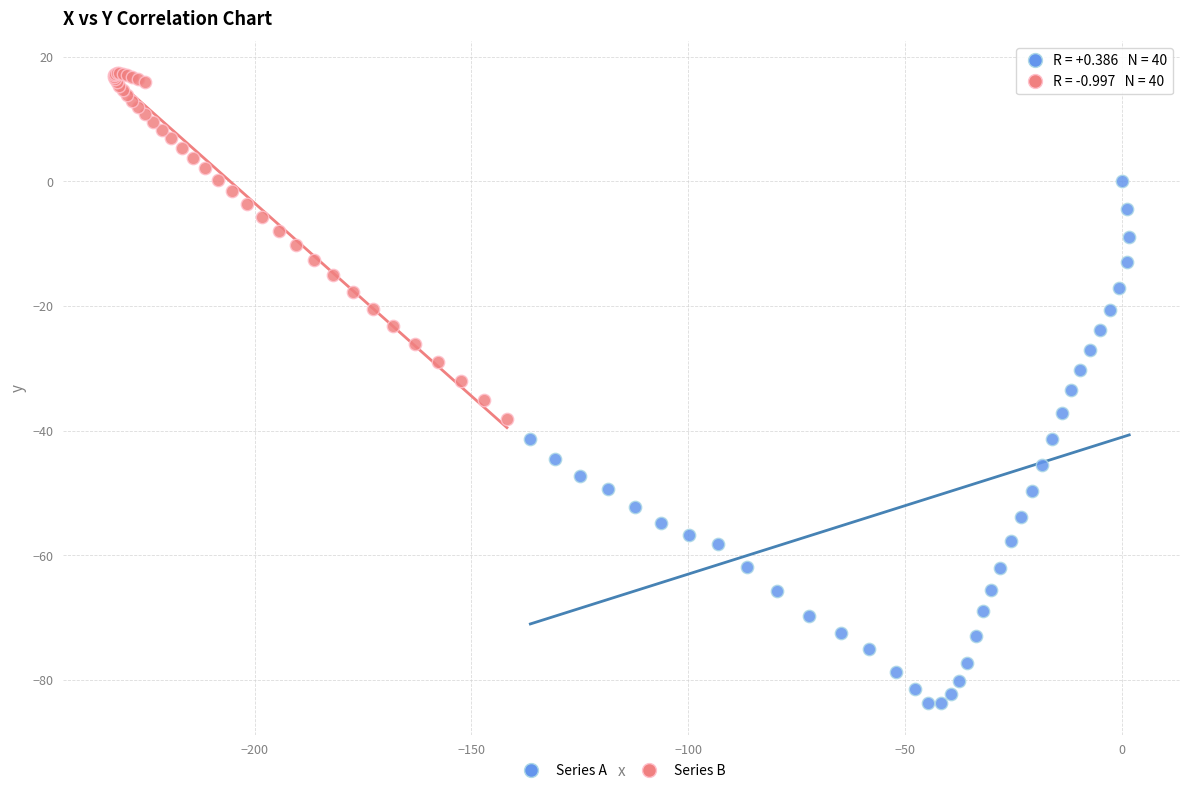

Which series contains the lowest Y value?

Series A